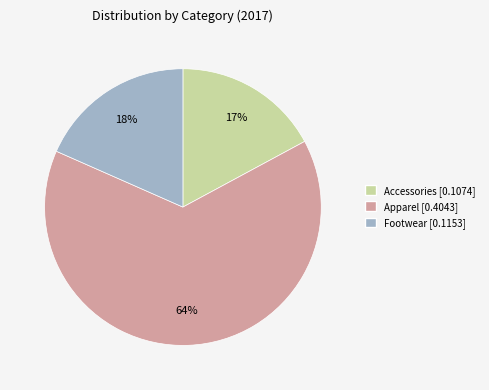

How many segments does this pie chart have?

3